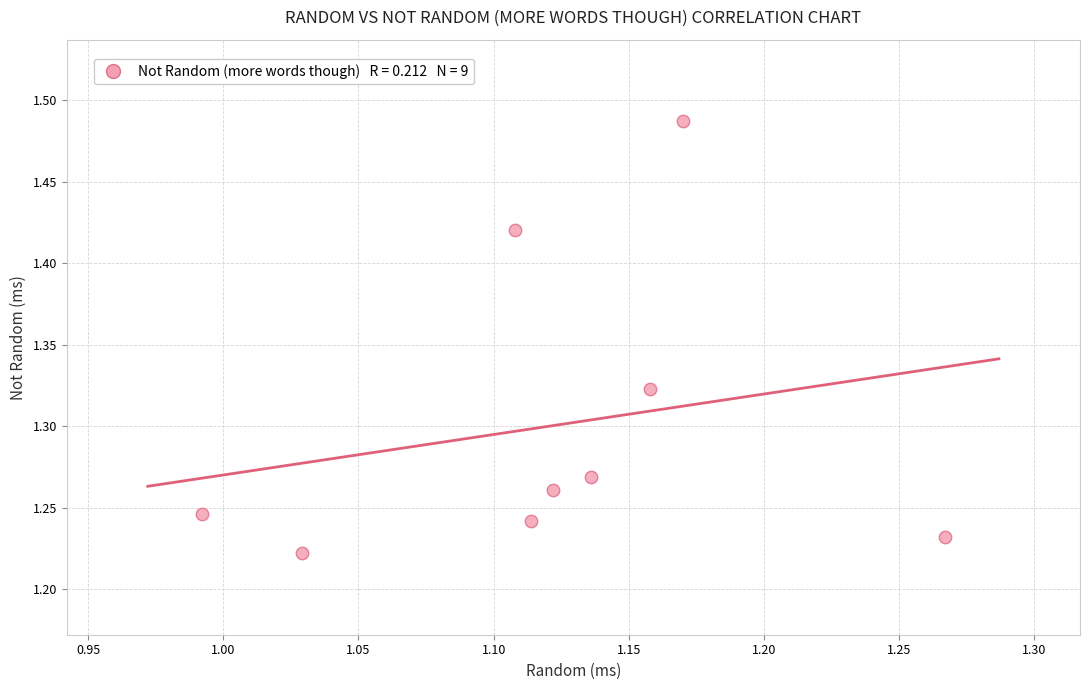

What is the range of X values (max minus min)?

0.3